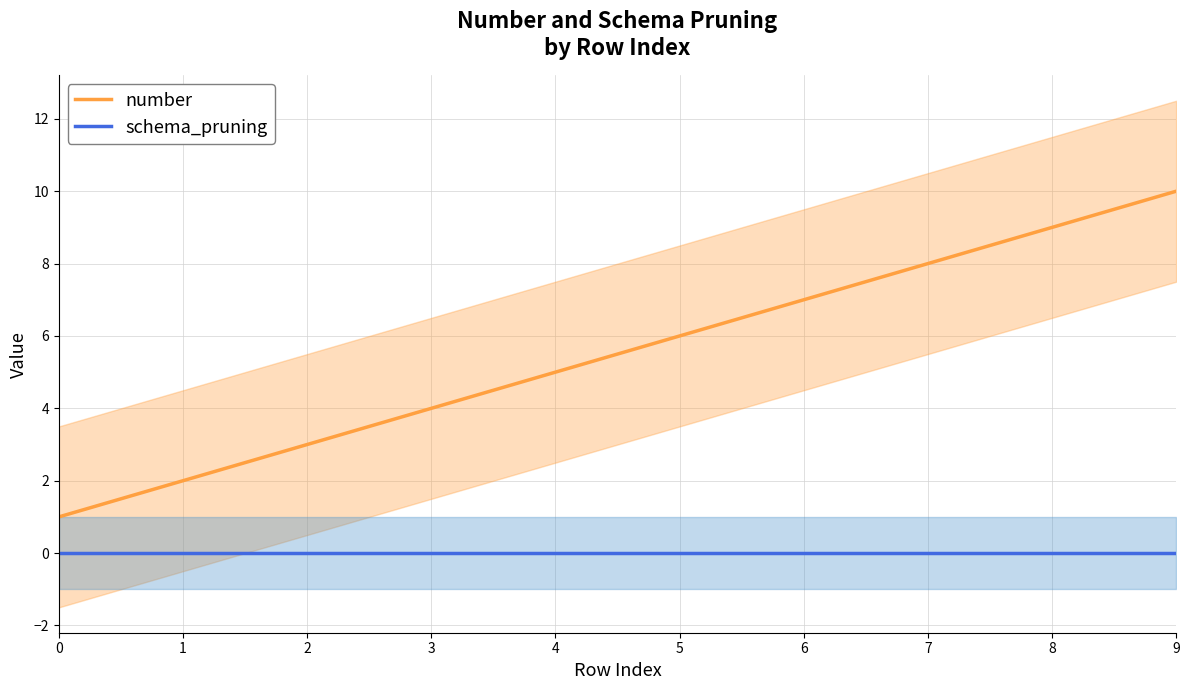

What is the difference between the highest and lowest values at 6?

7